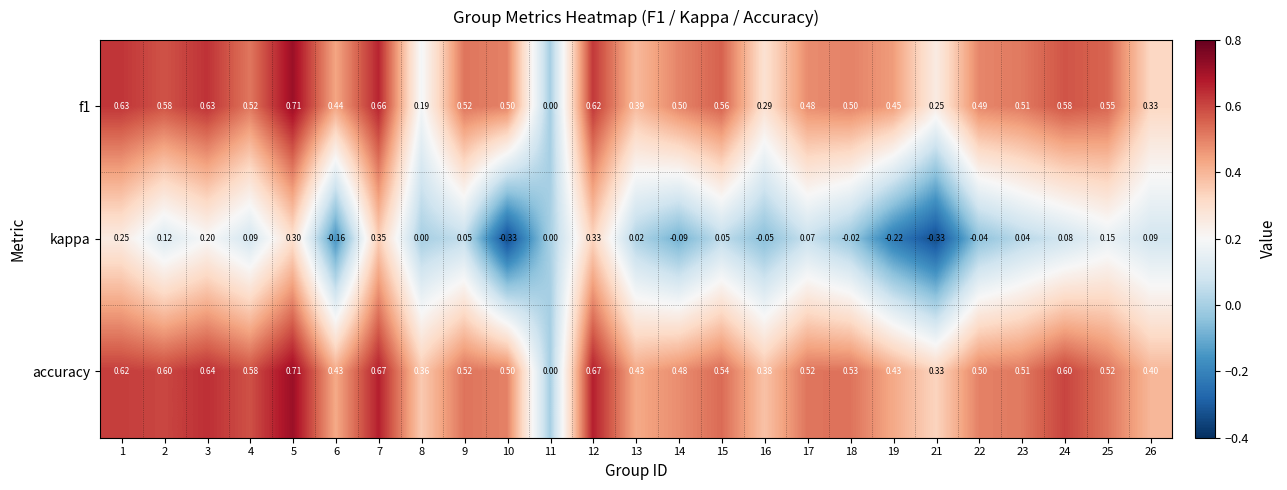

Is the value of accuracy at 25 greater than the value of kappa at 17?

Yes